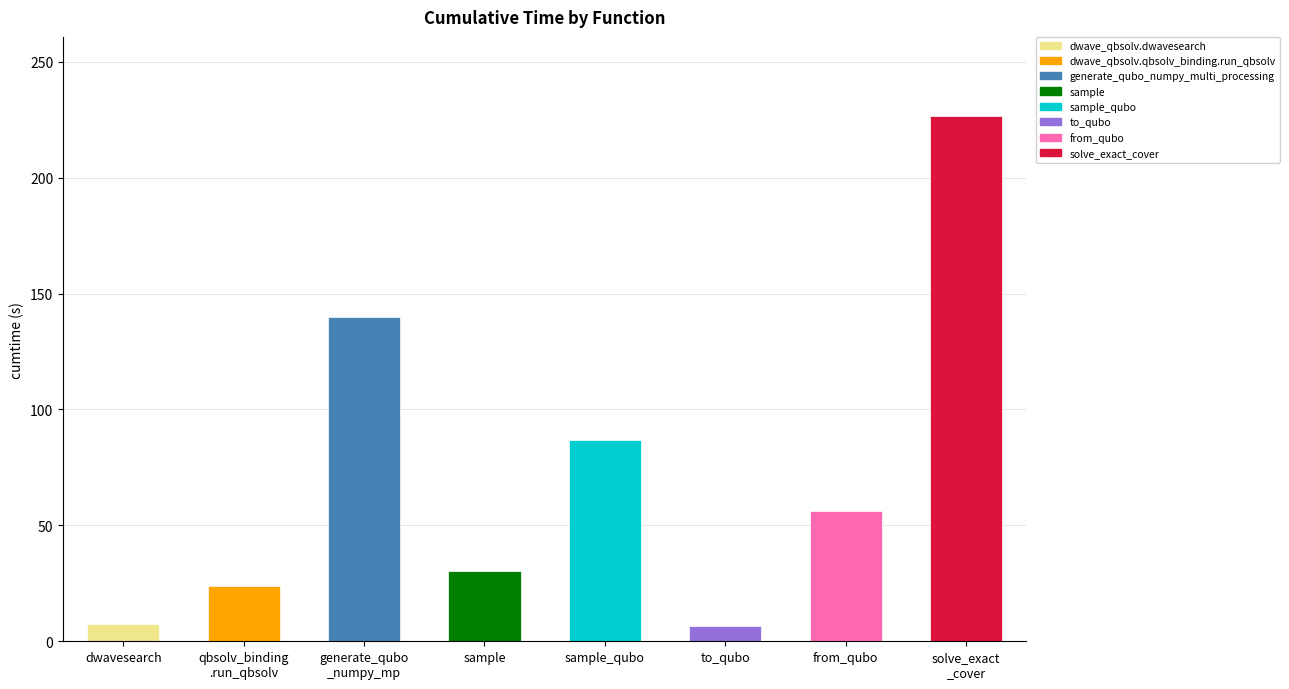

What is the difference between the maximum and minimum values?

220.2